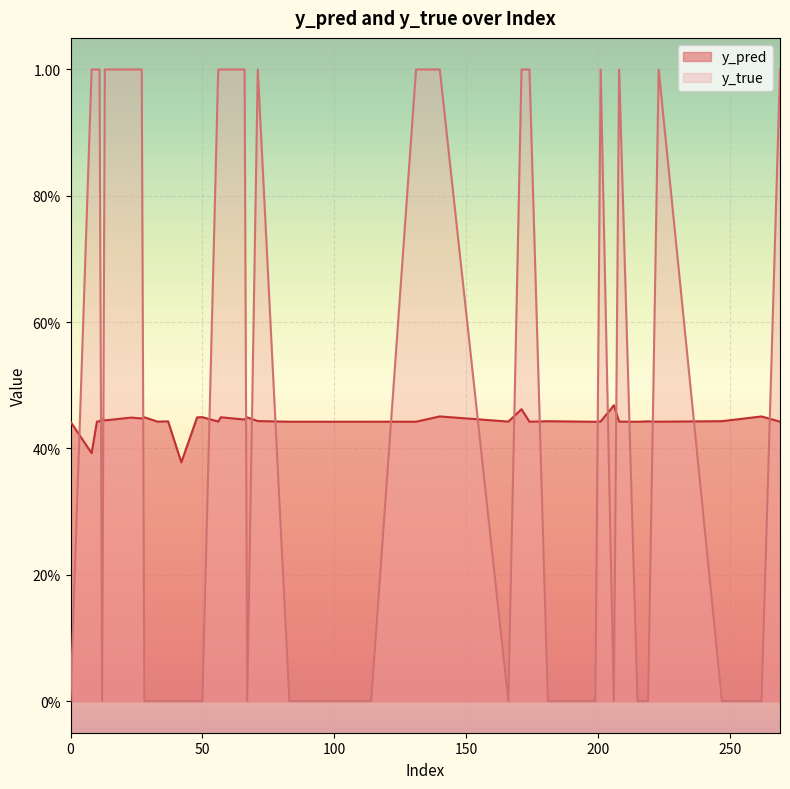

What are all the series names shown in the legend?

y_pred, y_true